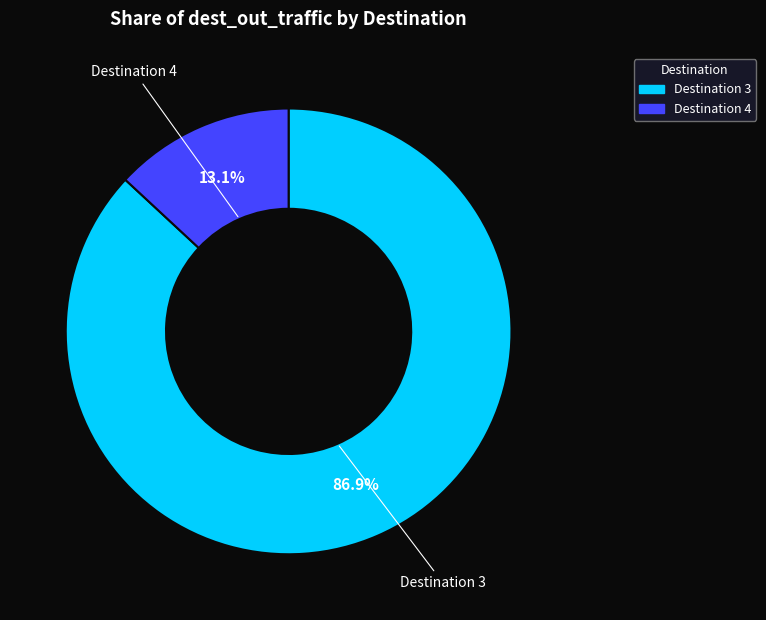

How many segments does this pie chart have?

2